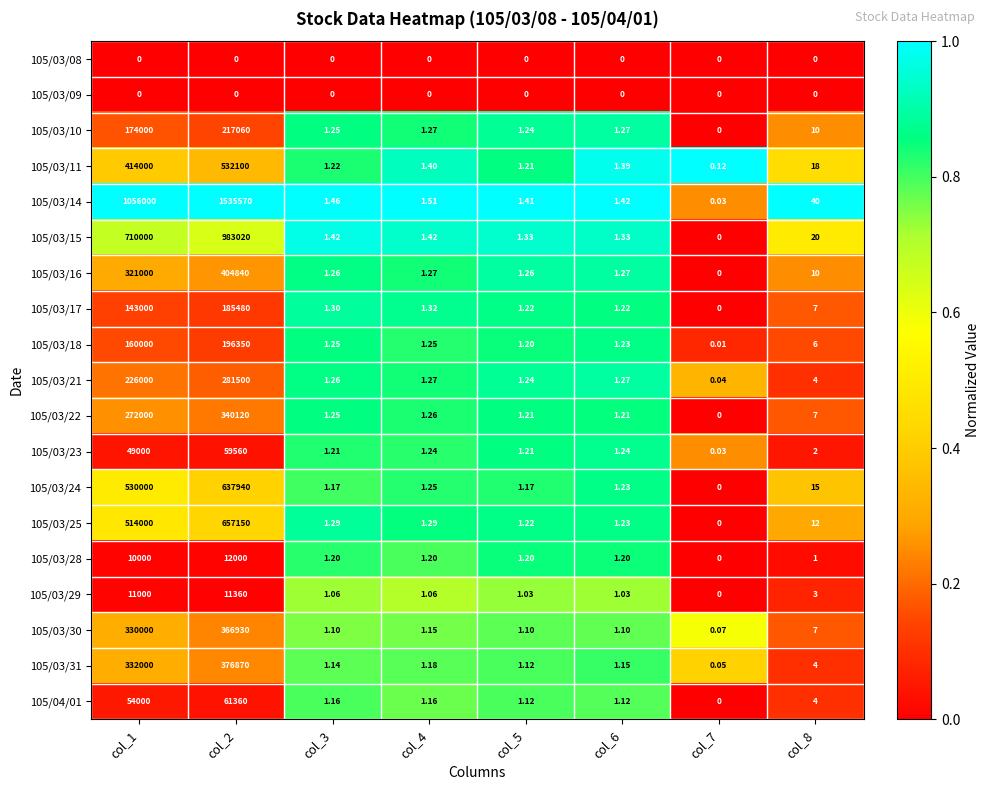

Is the value of 105/03/16 at col_6 greater than the value of 105/03/25 at col_3?

No